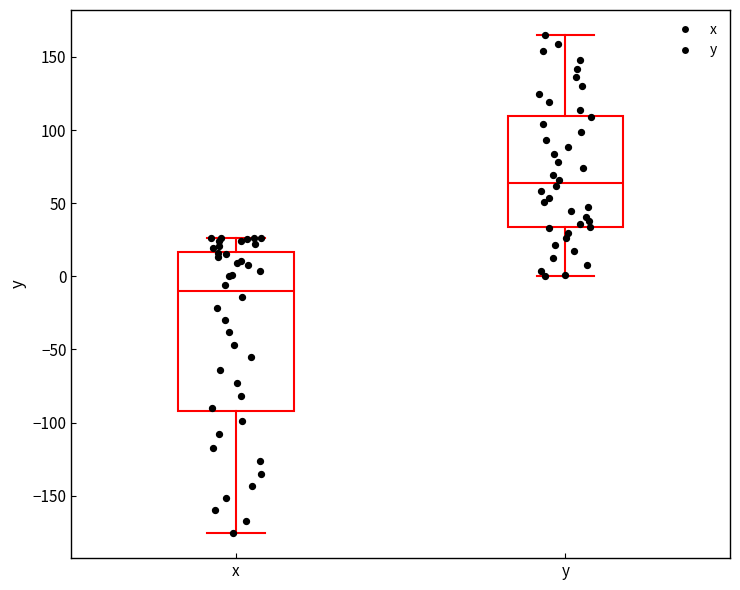

Which box is the tallest, from its lower edge to its upper edge?

x